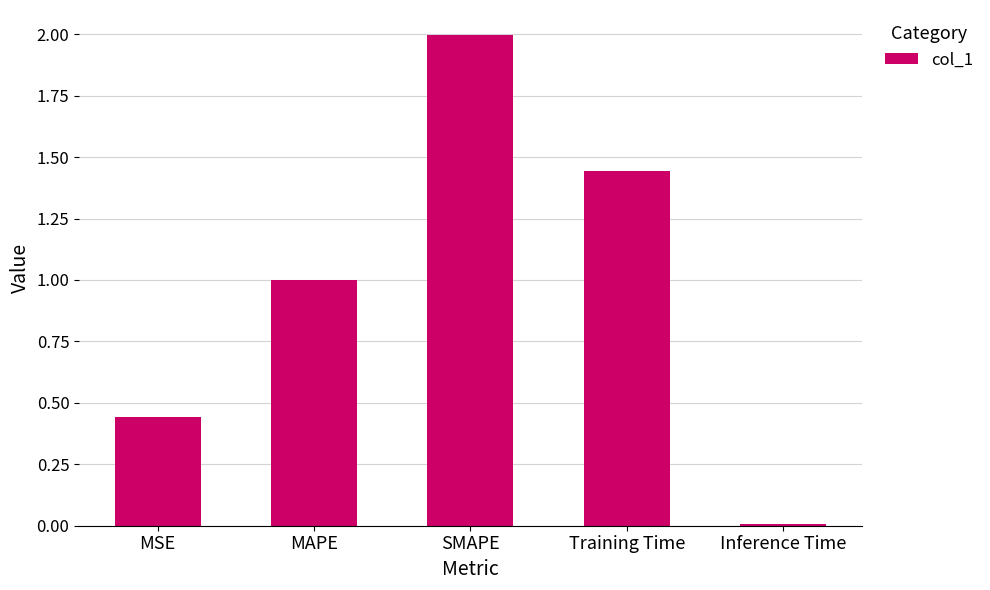

At which label is the value closest to 1?

MAPE